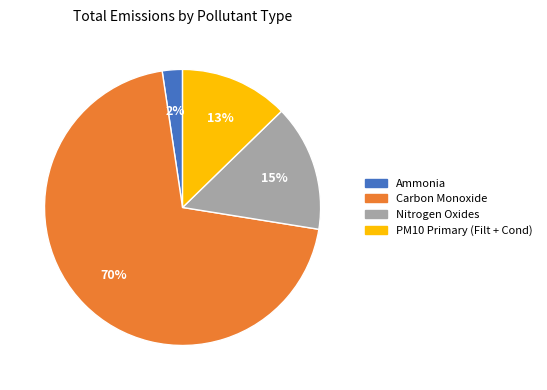

To the nearest percent, what percentage of the pie is Ammonia?

2%